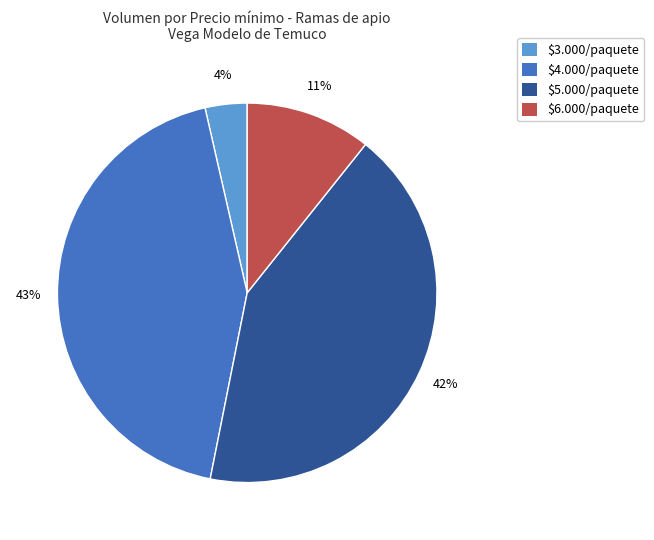

Does any single category account for the majority?

No